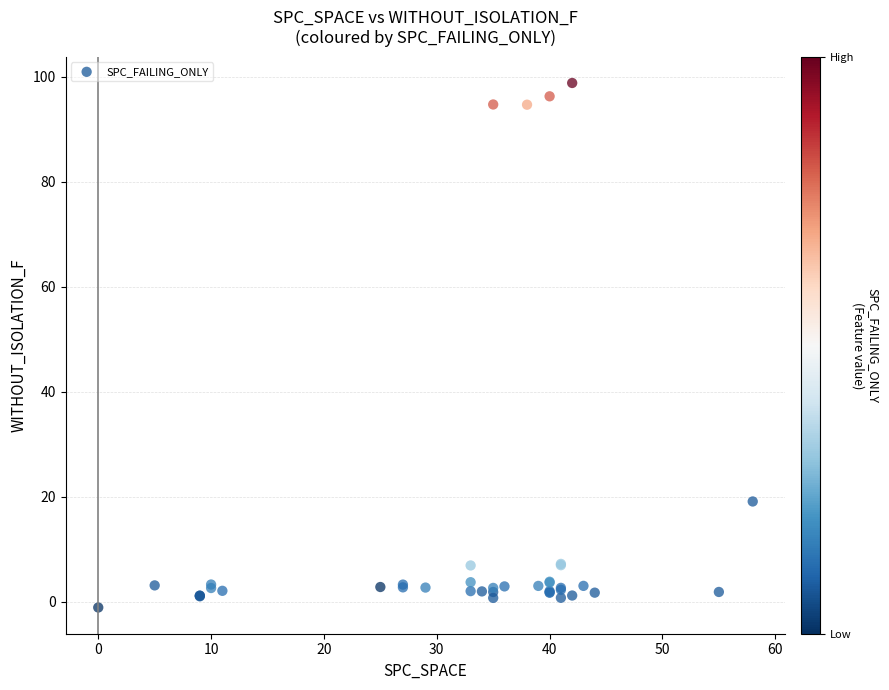

What Y value in the scatter plot is closest to 48?

19.1